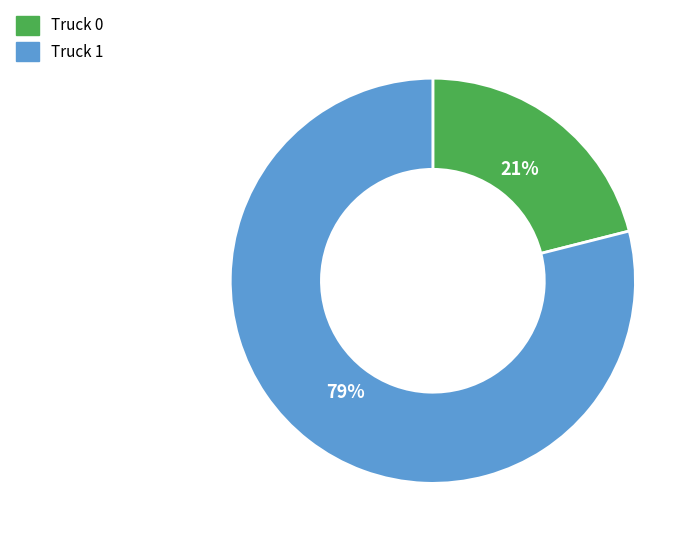

To the nearest percent, what is the difference between the Truck 0 and Truck 1 slice percentages?

58%